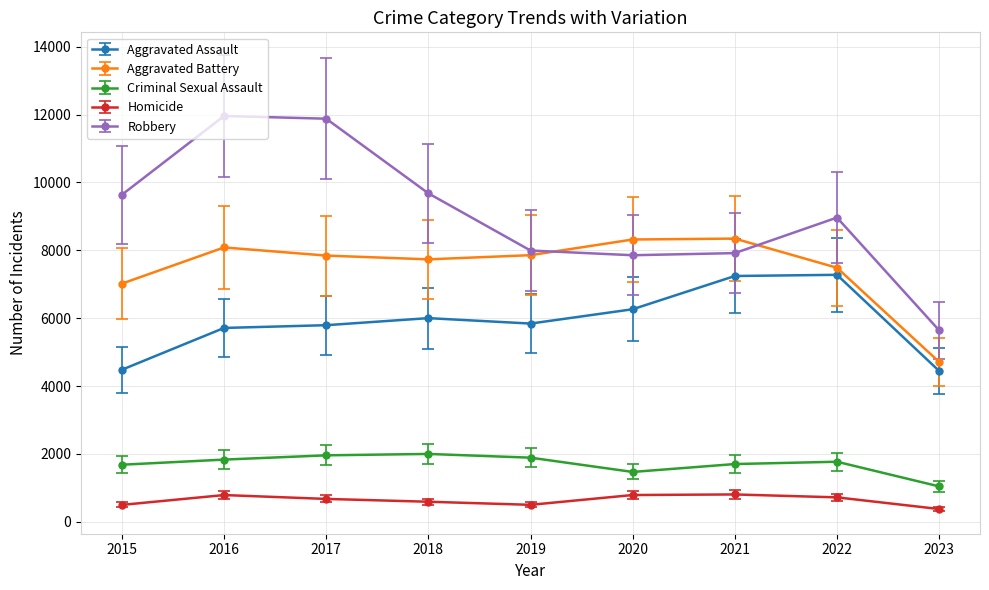

Which series changed the most between 2015 and 2017?

Robbery